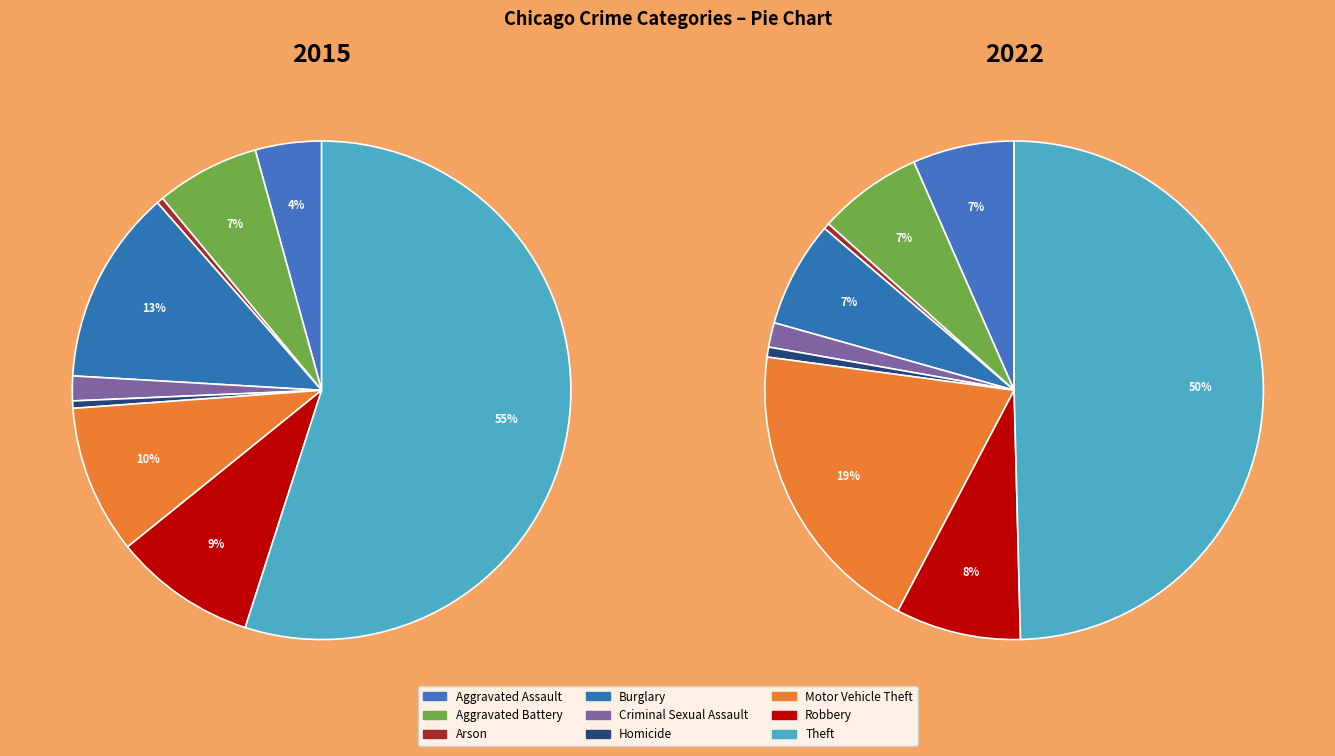

Which category accounts for the majority?

Theft